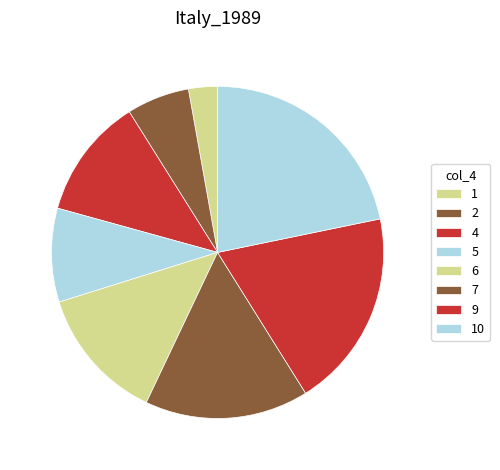

True or false: 10 accounts for 22% of the total.

True